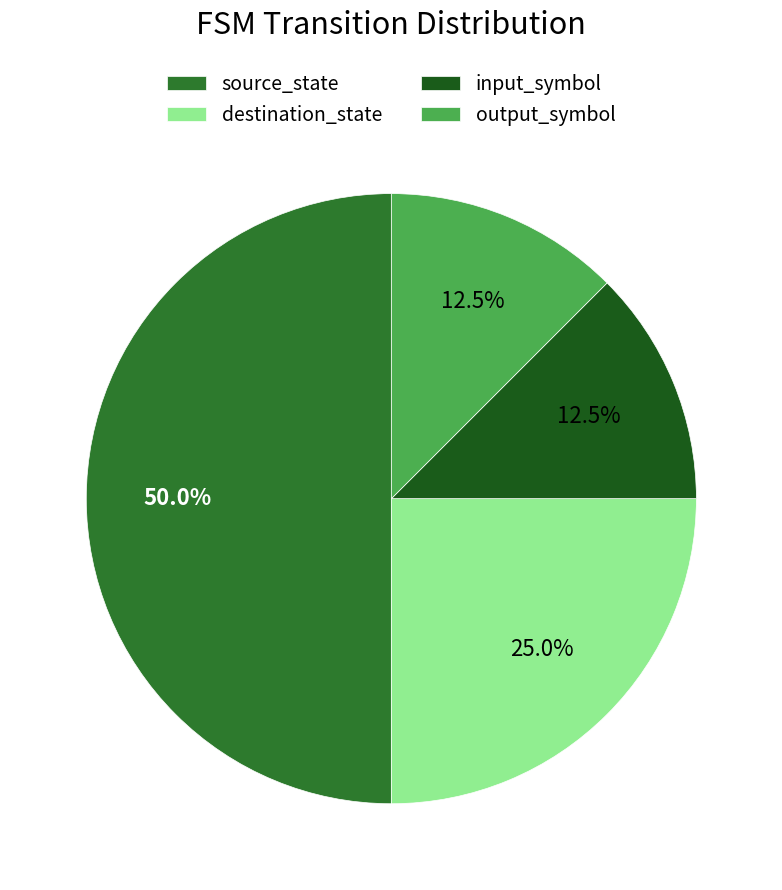

Which category has the biggest portion of the pie?

source_state